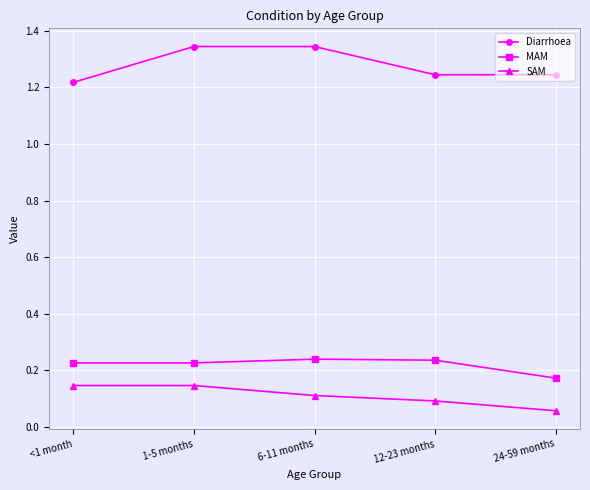

True or false: SAM and Diarrhoea cross at least once.

False